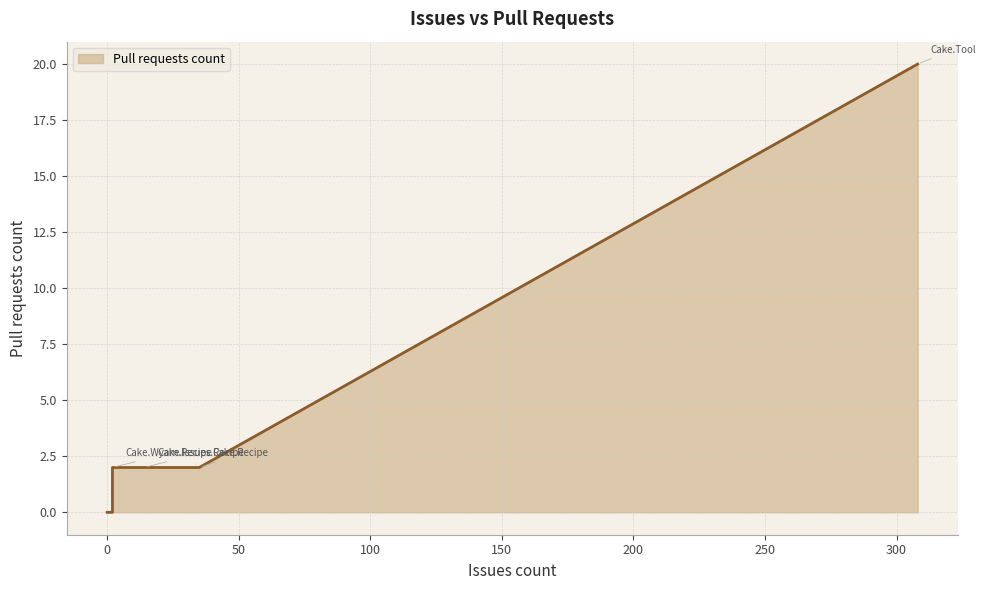

Reading left to right, transcribe all the data shown in this chart.

Cake.Dungeon=0	Cake.Issues.Recipe=2	Cake.LycheeOS.Scripts=0	Cake.Recipe=2	Cake.Sitecore=2	Cake.Tool=20	Cake.VsCode.Recipe=0	Cake.Wyam.Recipe=0